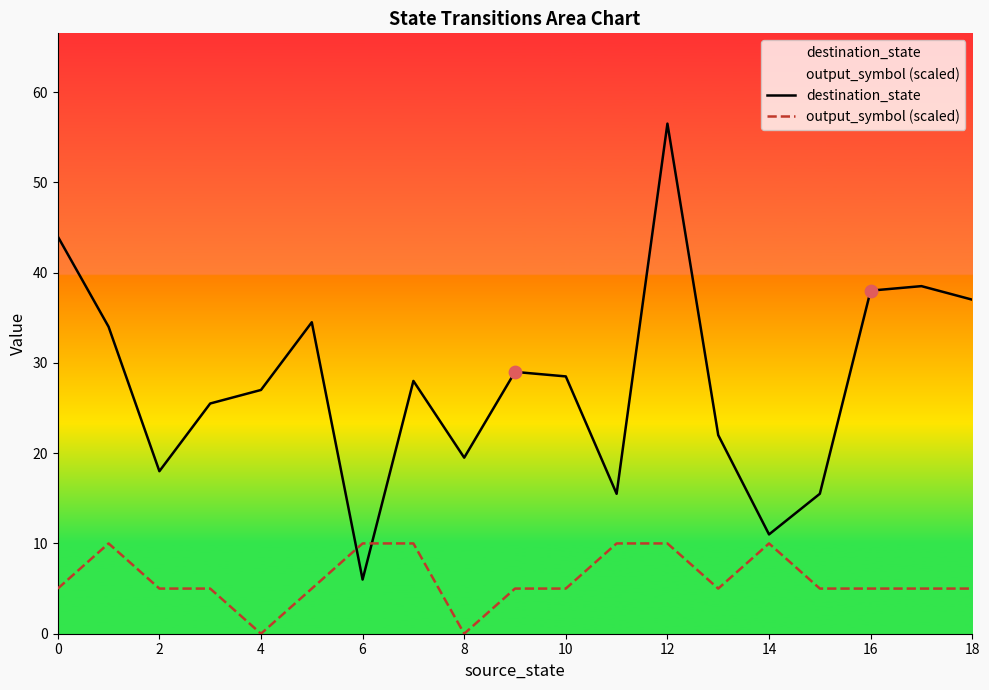

What is the total value across all series at 13?

27.0